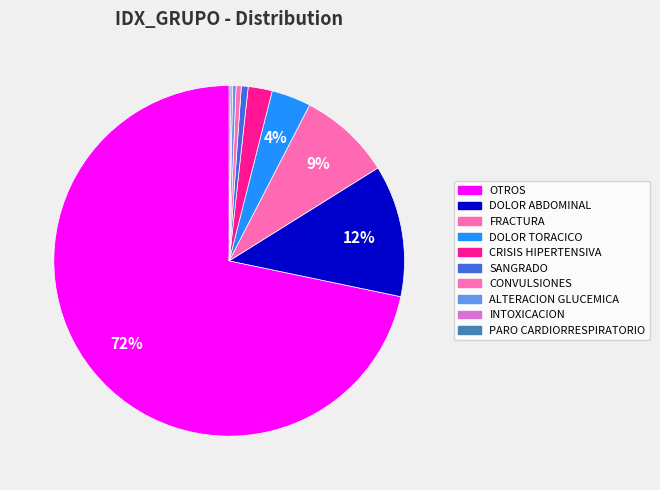

Does SANGRADO account for over 50% of the chart?

No